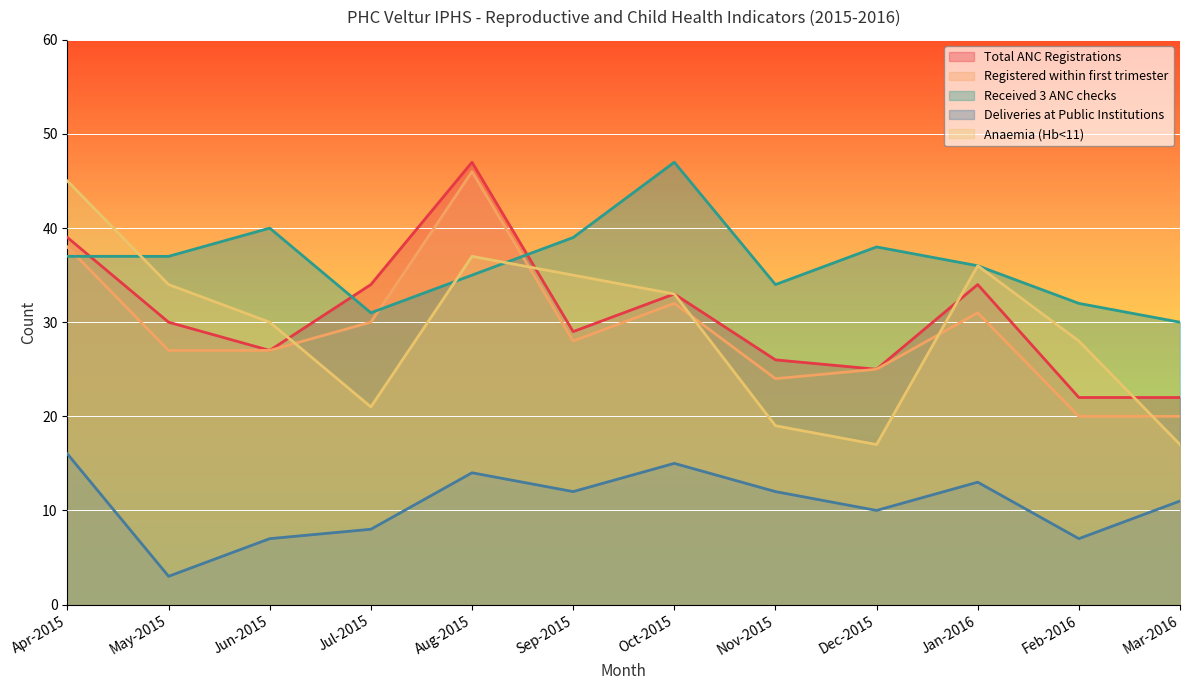

Which series has the largest range (max minus min)?

Anaemia (Hb<11)